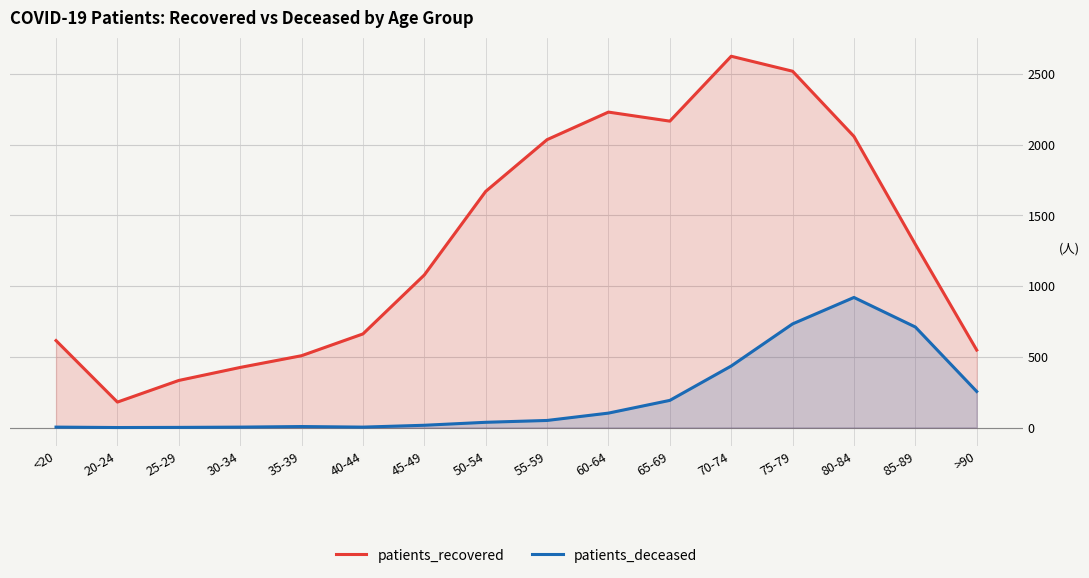

Reading right to left, extract all data points from this chart.

patients_recovered: >90=548	85-89=1296	80-84=2059	75-79=2520	70-74=2626	65-69=2167	60-64=2231	55-59=2036	50-54=1670	45-49=1079	40-44=662	35-39=508	30-34=425	25-29=333	20-24=180	<20=615
patients_deceased: >90=255	85-89=711	80-84=920	75-79=733	70-74=435	65-69=192	60-64=102	55-59=50	50-54=37	45-49=16	40-44=3	35-39=7	30-34=3	25-29=1	20-24=0	<20=3